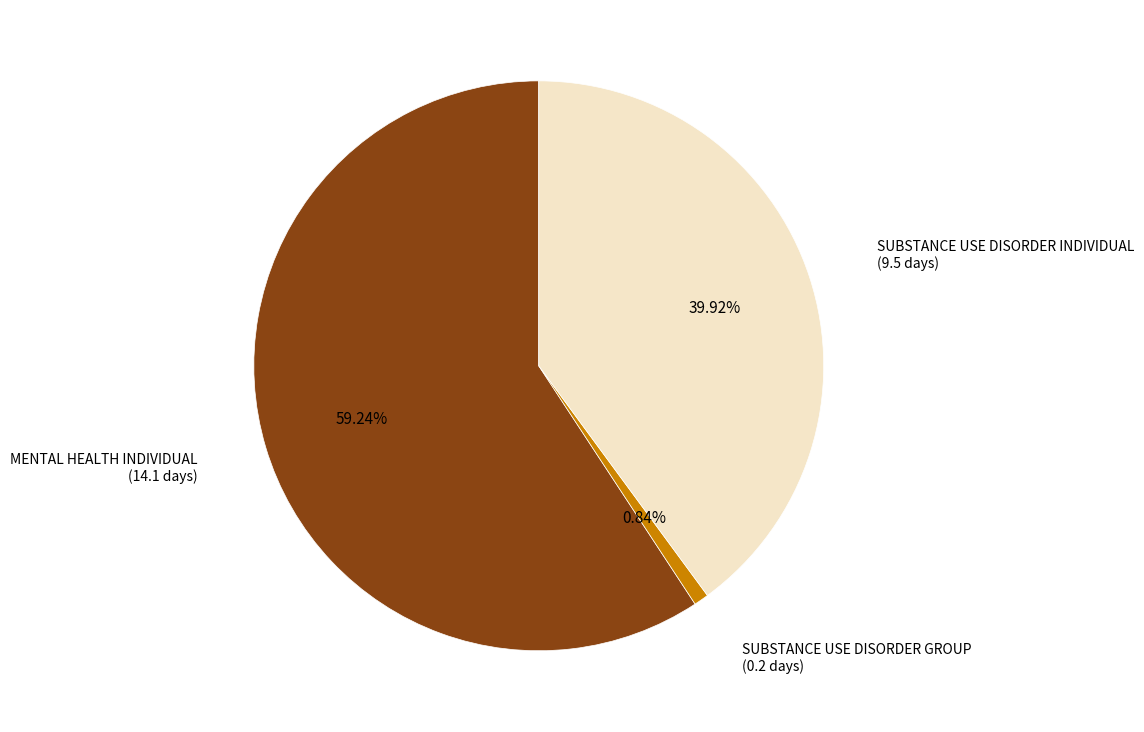

Rank the categories by value from highest to lowest.

MENTAL HEALTH INDIVIDUAL, SUBSTANCE USE DISORDER INDIVIDUAL, SUBSTANCE USE DISORDER GROUP